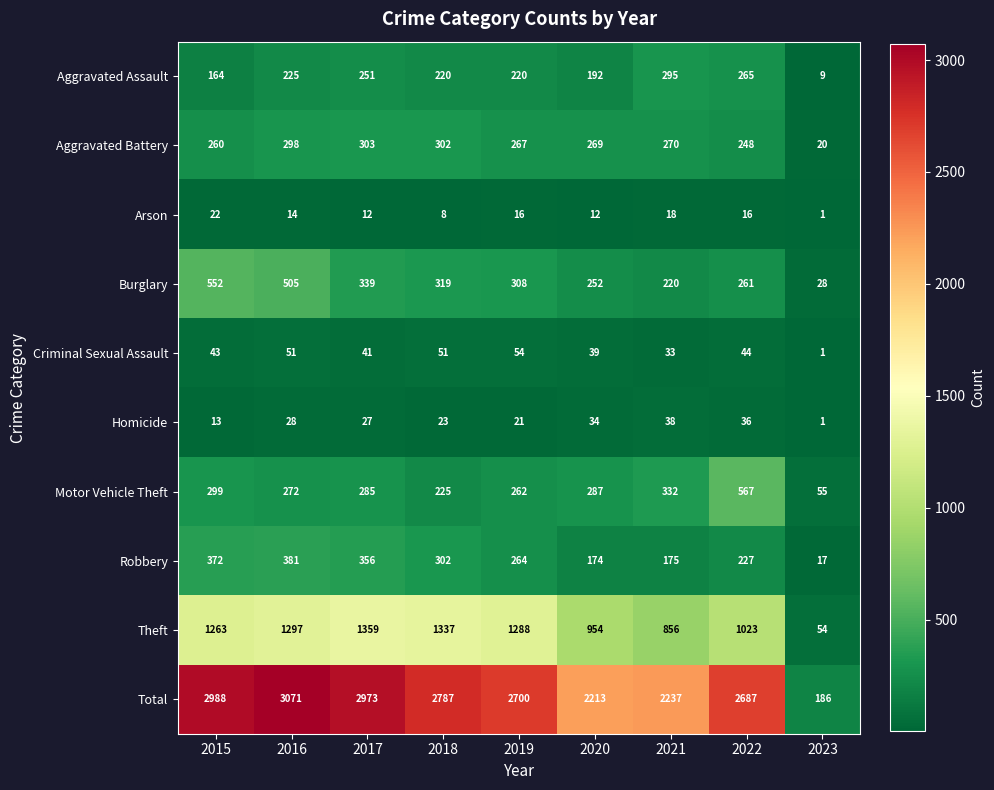

What is the total value across all series at 2016?

6142